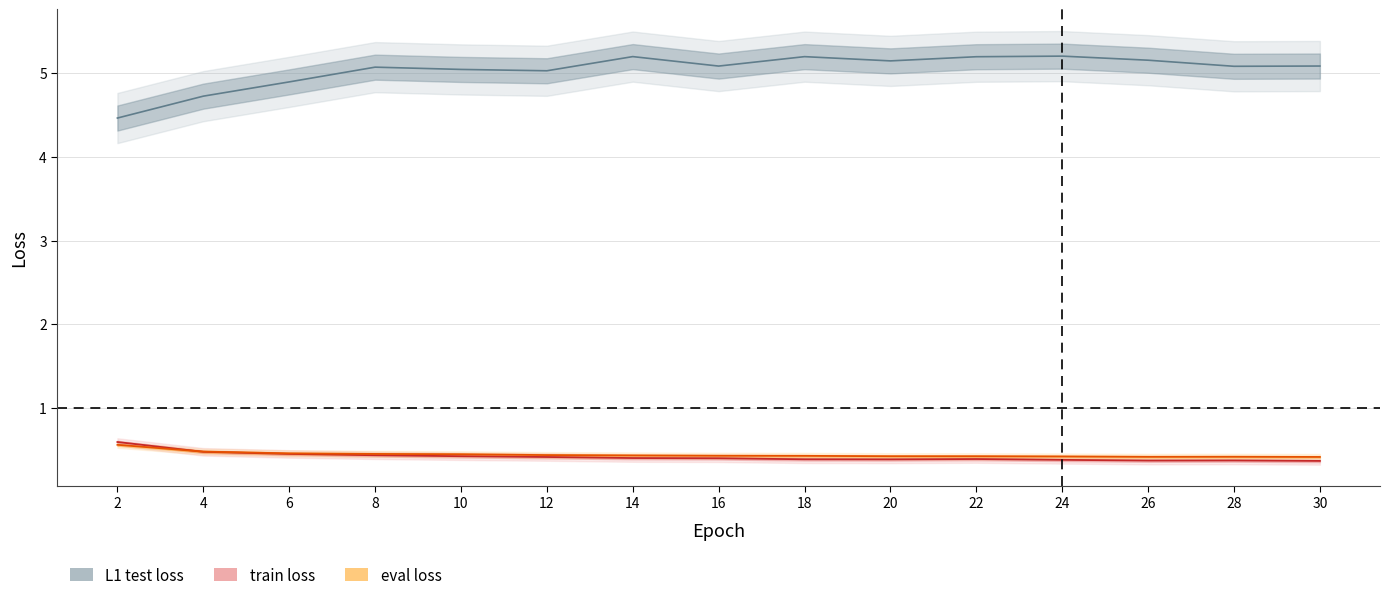

What is the total value across all series at 22?

6.0